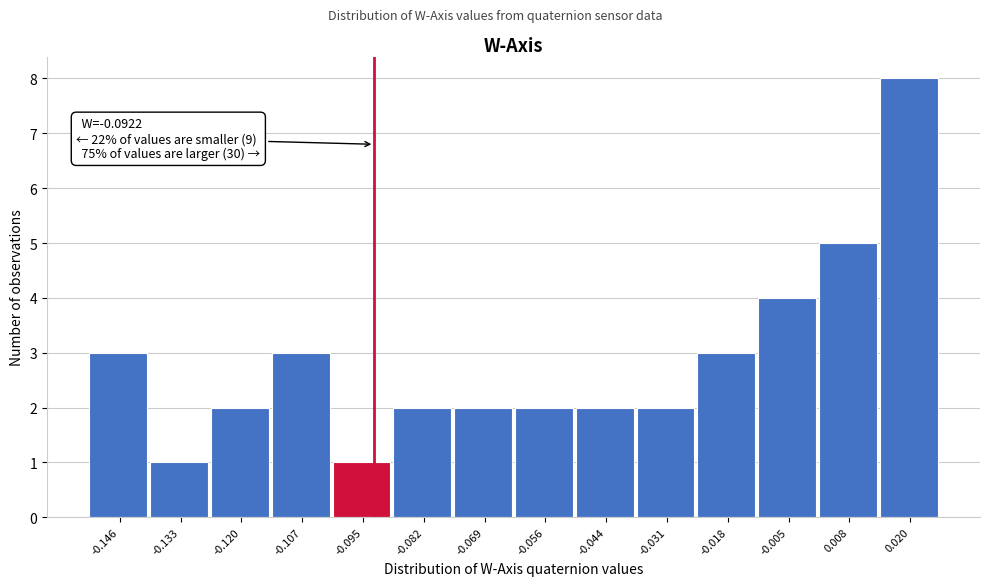

Which range on the x-axis has the tallest bar?

0.014 to 0.026